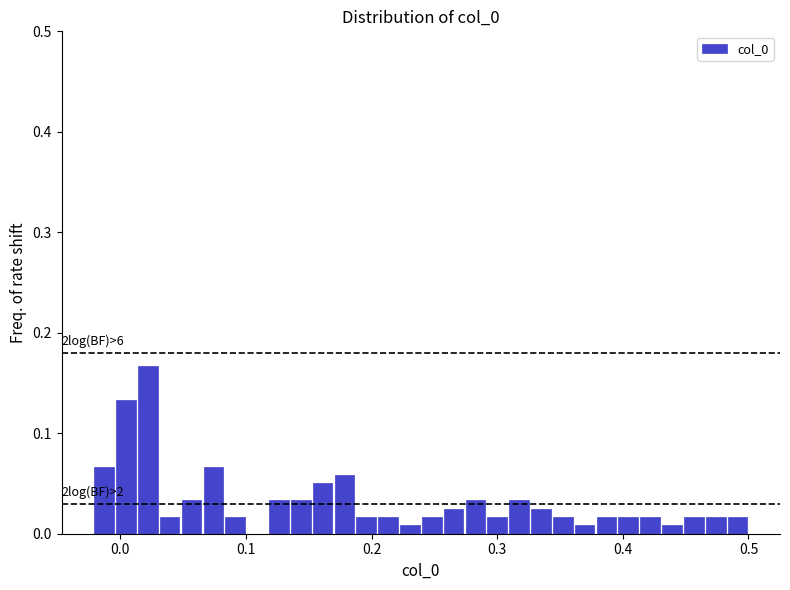

Read against the x-axis, roughly where is the centre of the tallest bar?

0.02